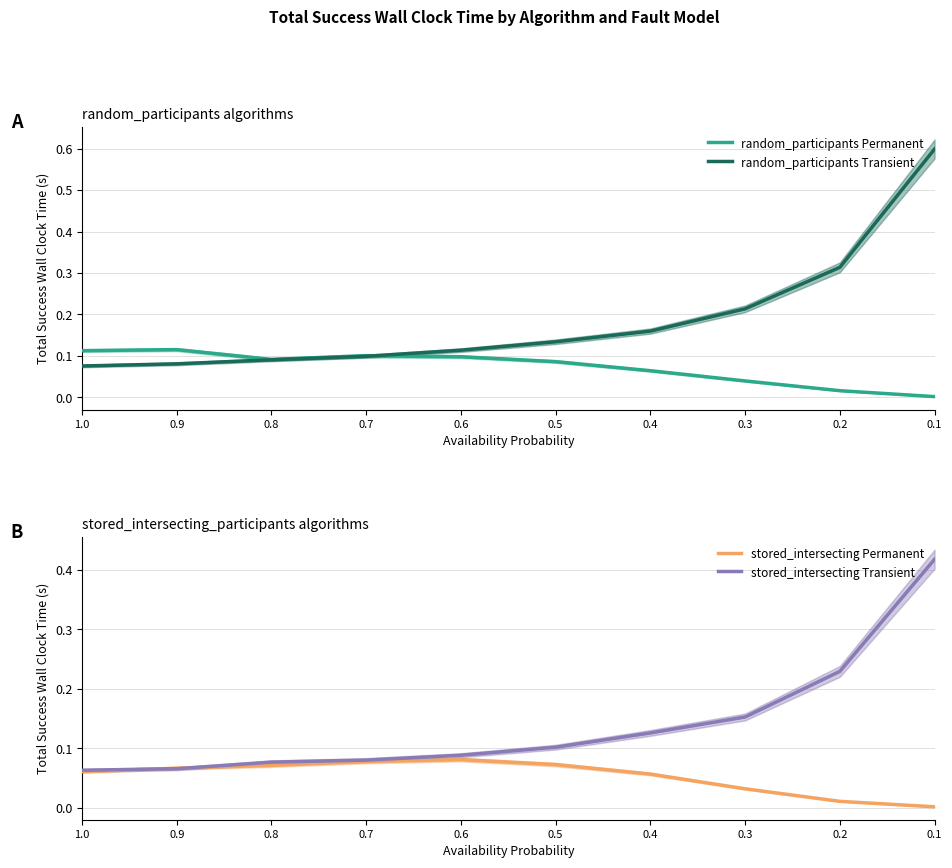

Rank the series by their maximum value, from highest to lowest.

random_participants Transient, stored_intersecting Transient, random_participants Permanent, stored_intersecting Permanent